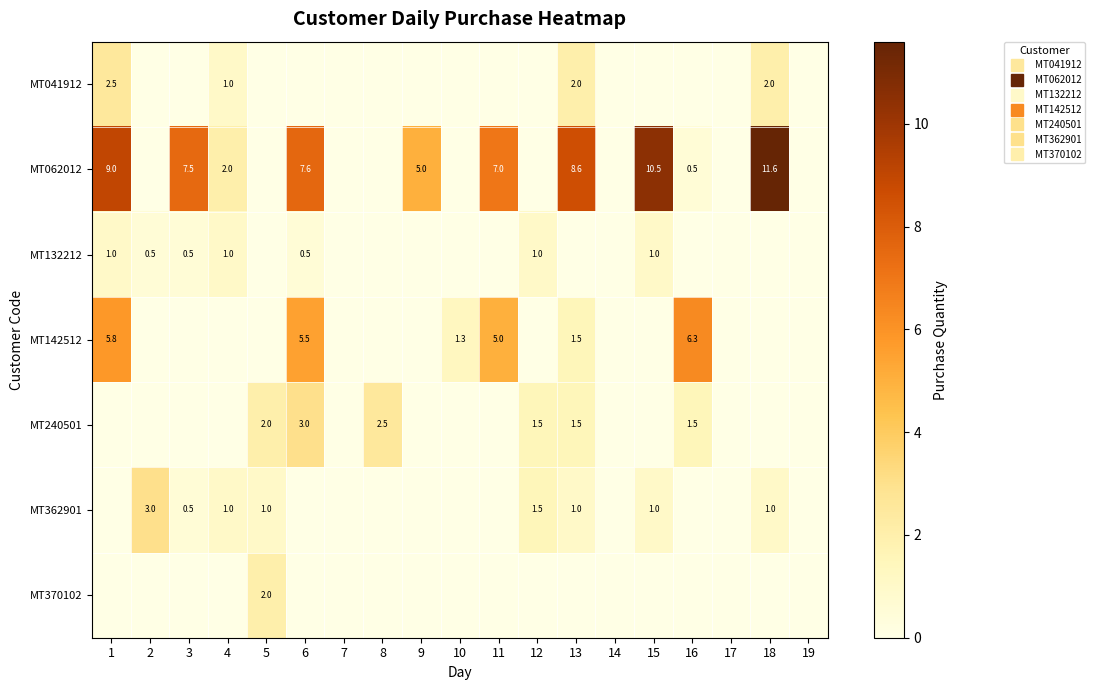

What value does the MT062012 series have at 16?

0.5